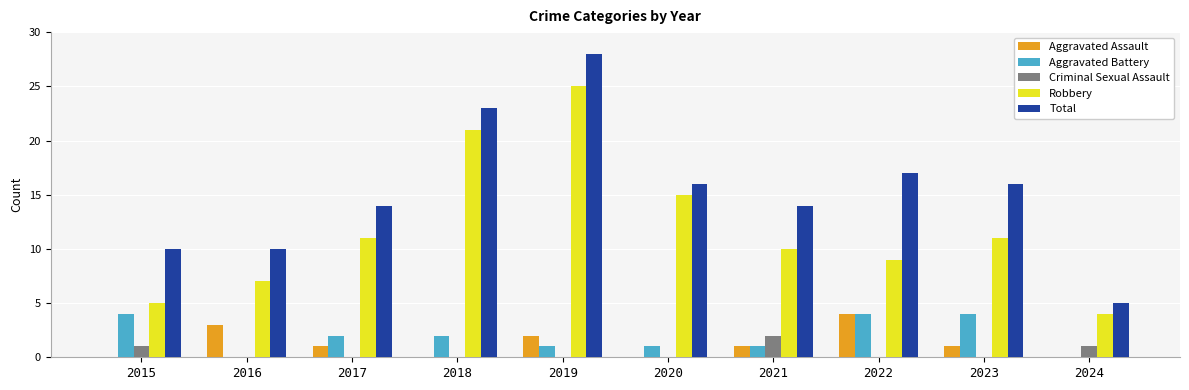

Which label corresponds to the largest value in the chart?

2019